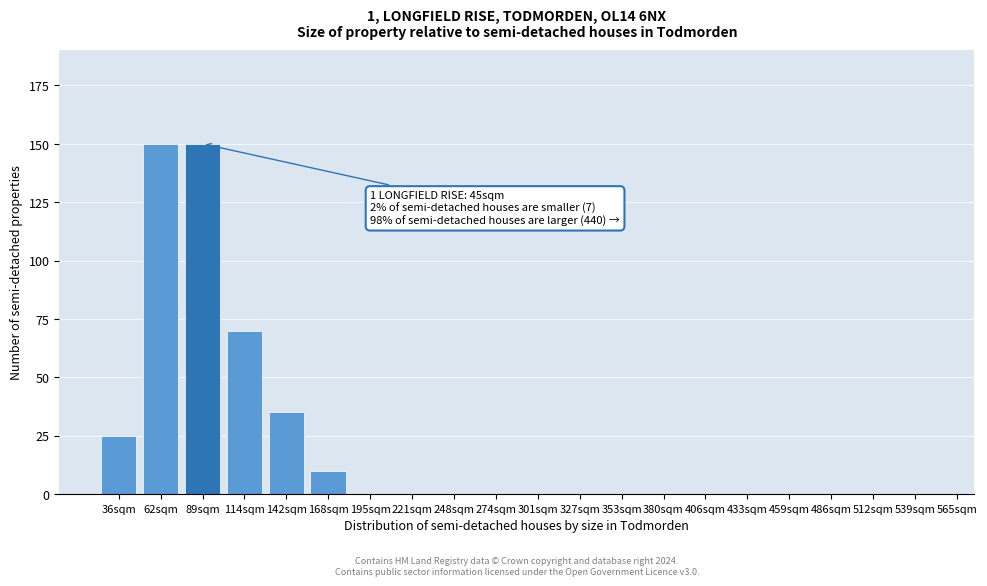

Reading right to left, what are all the values shown in this chart?

539sqm=0	512sqm=0	486sqm=0	459sqm=0	433sqm=0	406sqm=0	380sqm=0	353sqm=0	327sqm=0	301sqm=0	274sqm=0	248sqm=0	221sqm=0	195sqm=0	168sqm=10	142sqm=35	114sqm=70	89sqm=150	62sqm=150	36sqm=25